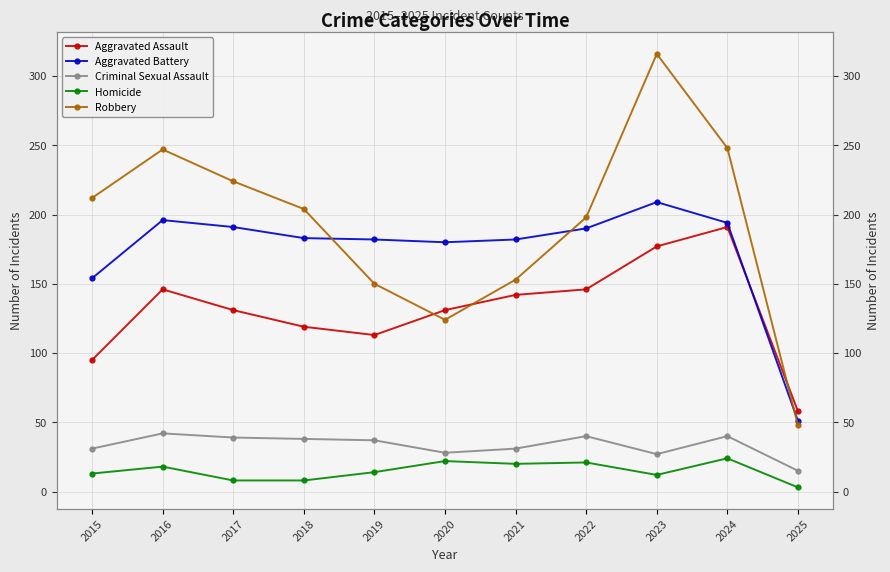

True or false: Aggravated Battery has more than 0 points higher than both neighbors.

True